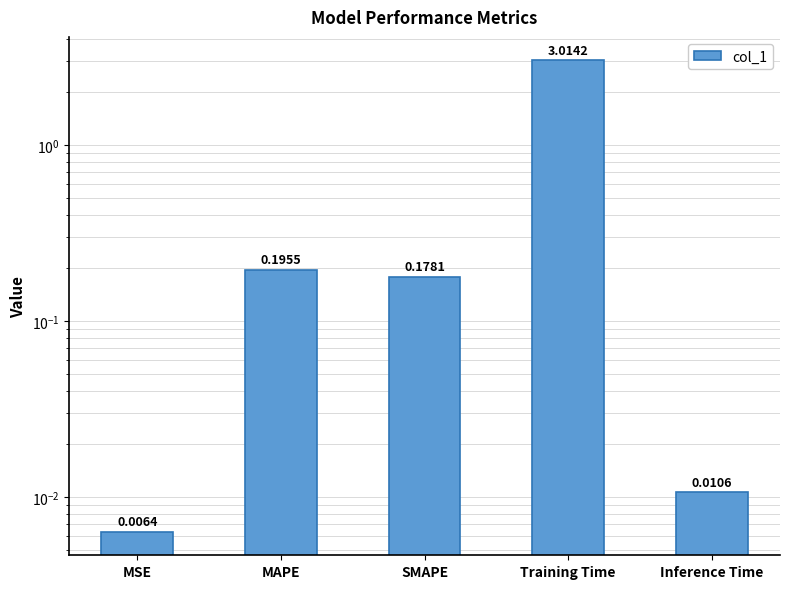

How many bars are there in total?

5